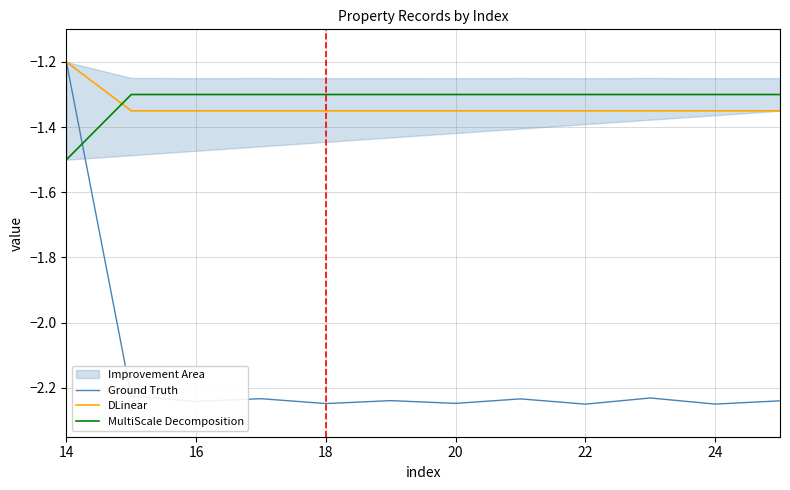

What is the difference between the maximum and minimum values in the MultiScale Decomposition series?

0.2